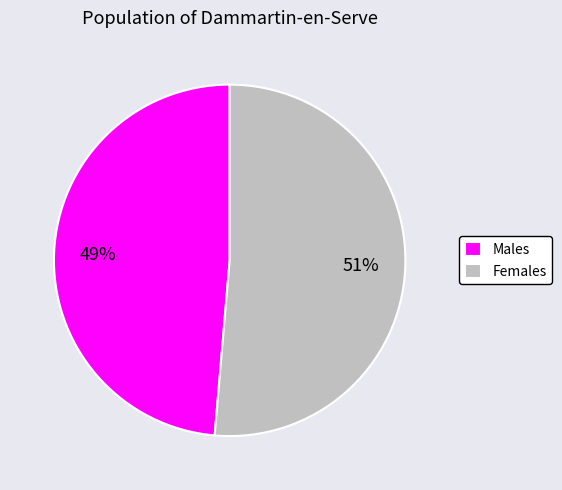

How many slices are in this pie chart?

2